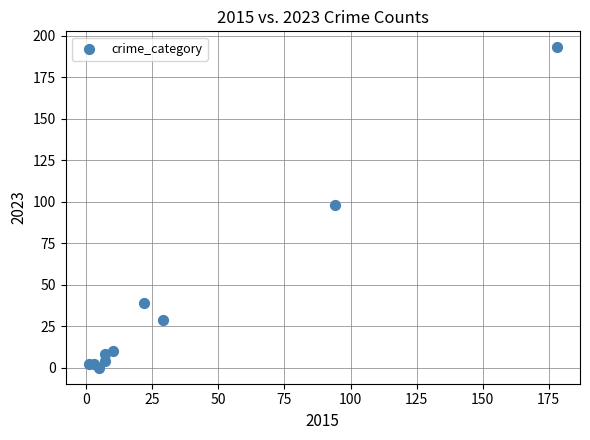

What is the average X value?

36